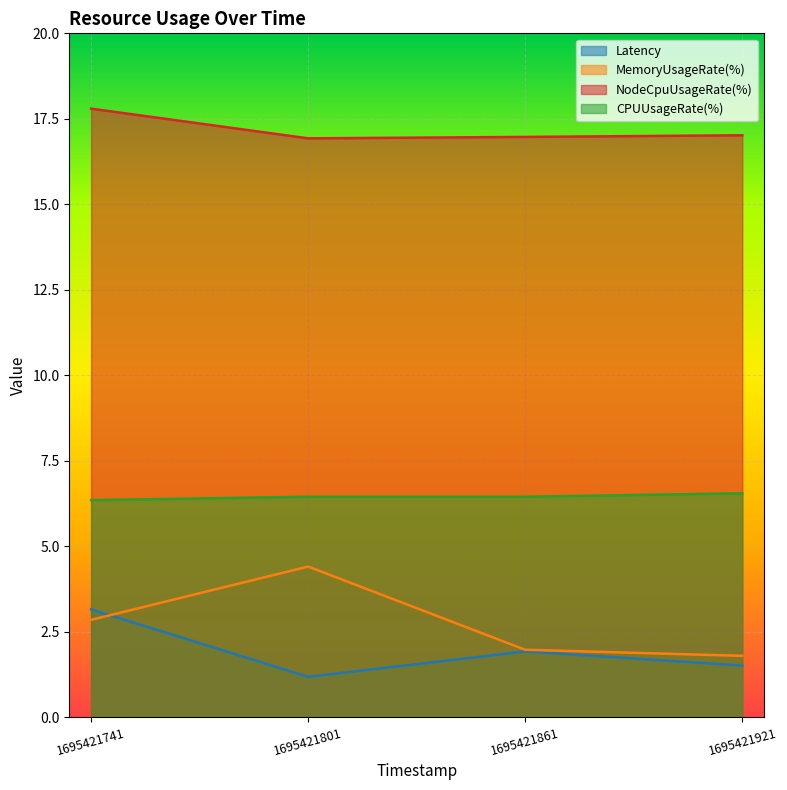

What is the maximum value for CPUUsageRate(%)?

6.5